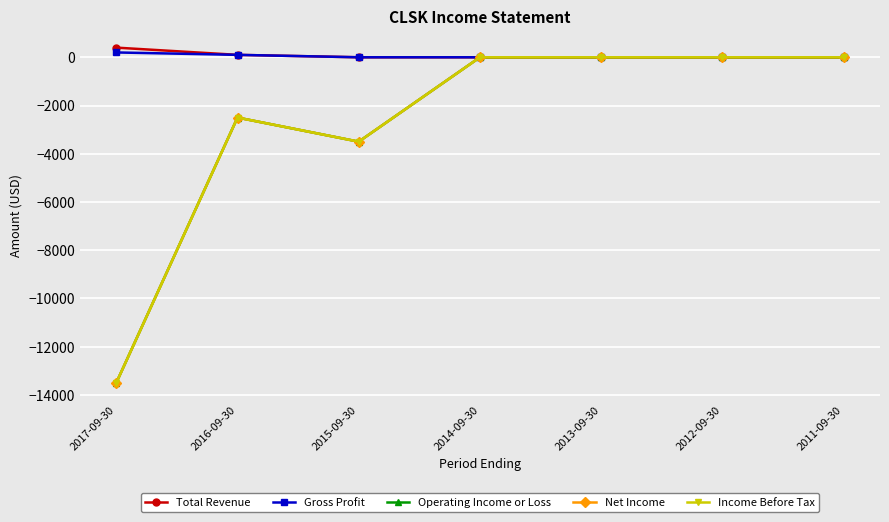

True or false: Operating Income or Loss and Total Revenue cross at least once.

False